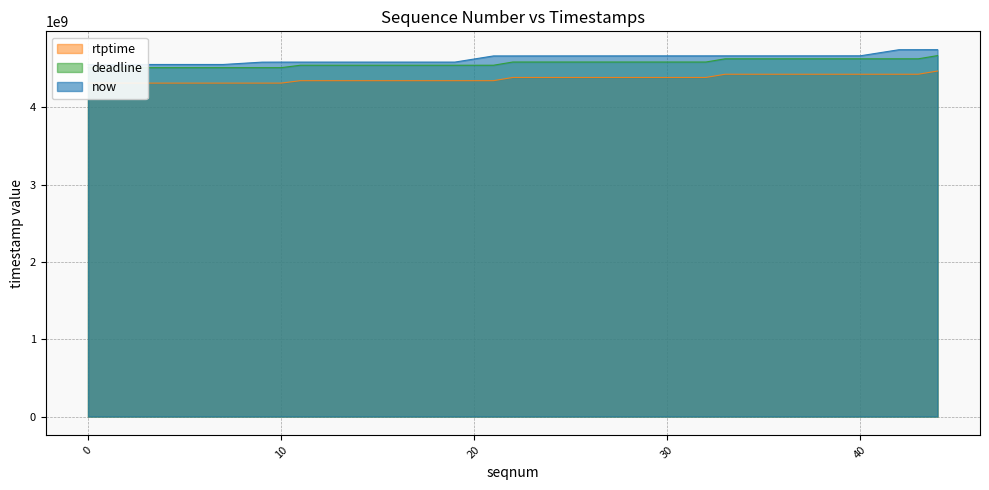

What is the difference between the maximum and minimum values in the rtptime series?

156400000